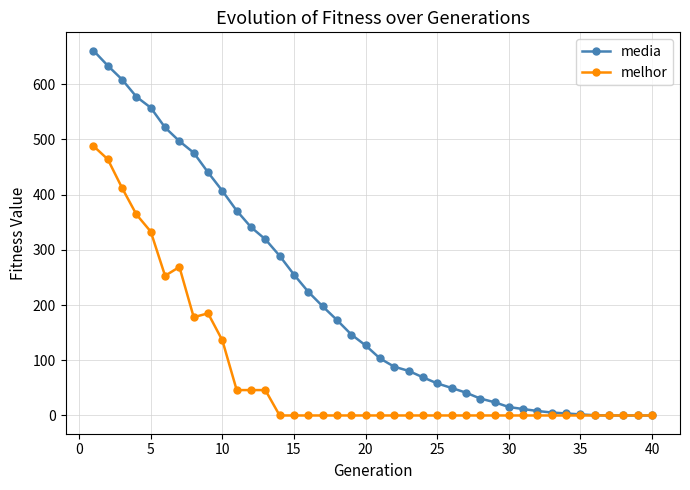

What is the difference between the maximum and minimum values in the media series?

660.9